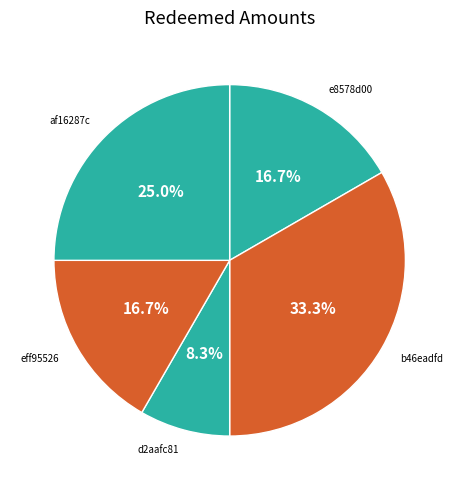

Count the number of slices in the pie.

5